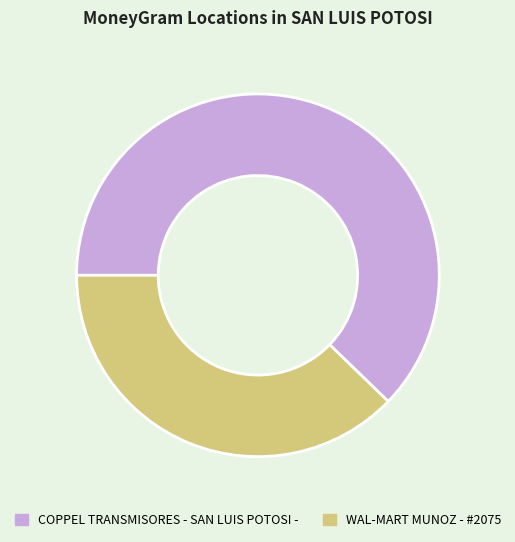

How many slices are in this pie chart?

2